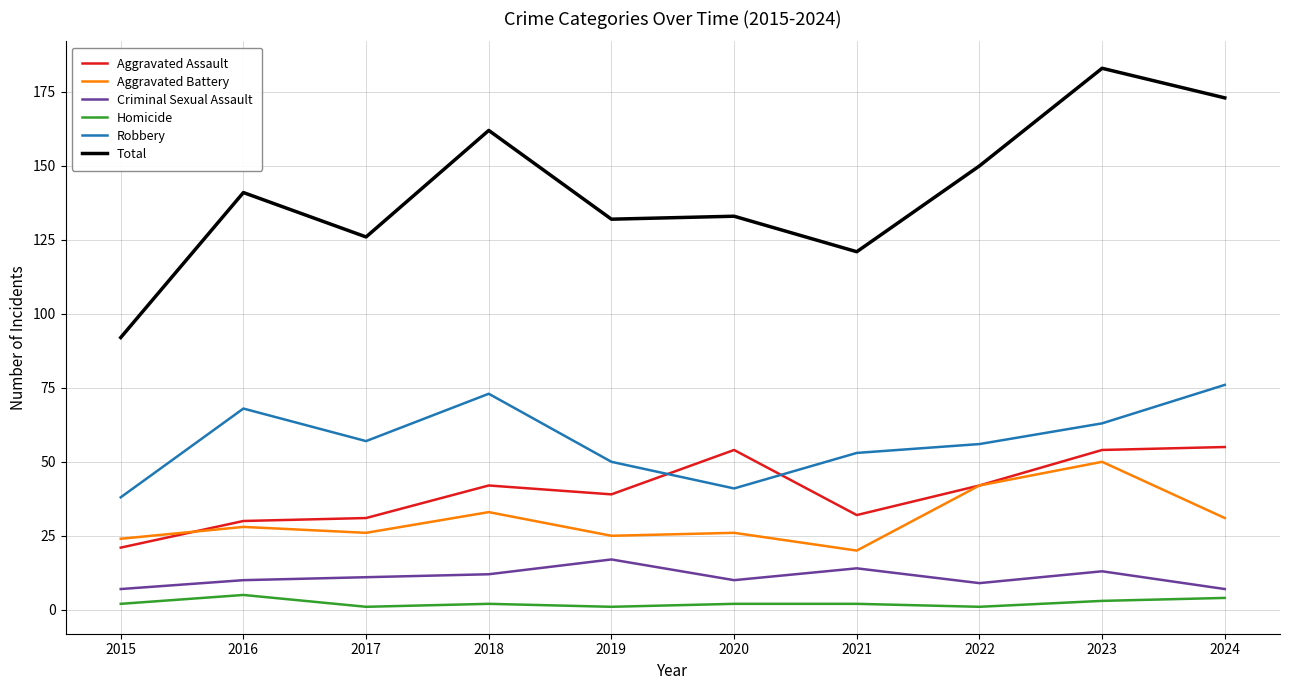

Reading right to left, what are all the values shown in this chart?

Aggravated Assault: 55	54	42	32	54	39	42	31	30	21
Aggravated Battery: 31	50	42	20	26	25	33	26	28	24
Criminal Sexual Assault: 7	13	9	14	10	17	12	11	10	7
Homicide: 4	3	1	2	2	1	2	1	5	2
Robbery: 76	63	56	53	41	50	73	57	68	38
Total: 173	183	150	121	133	132	162	126	141	92